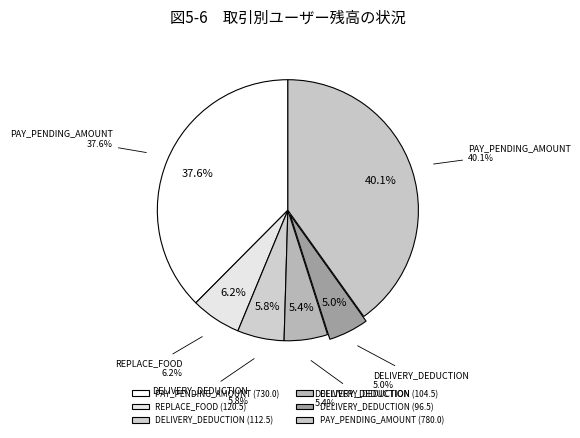

Is DELIVERY_DEDUCTION (96.5) the majority of the pie?

No